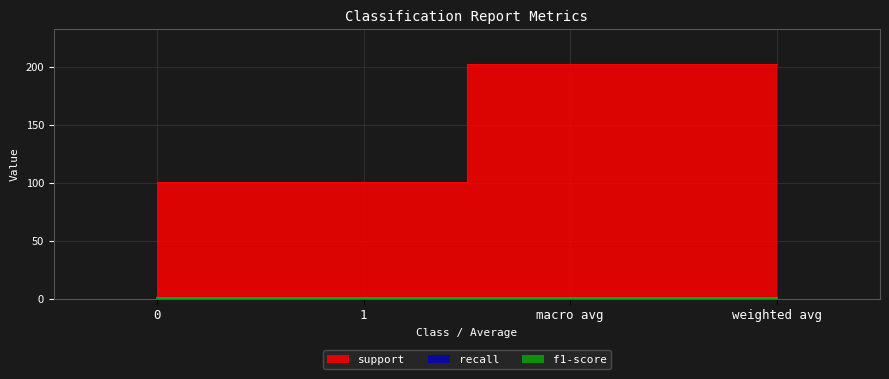

The value of support at macro avg is 202. True or false?

True